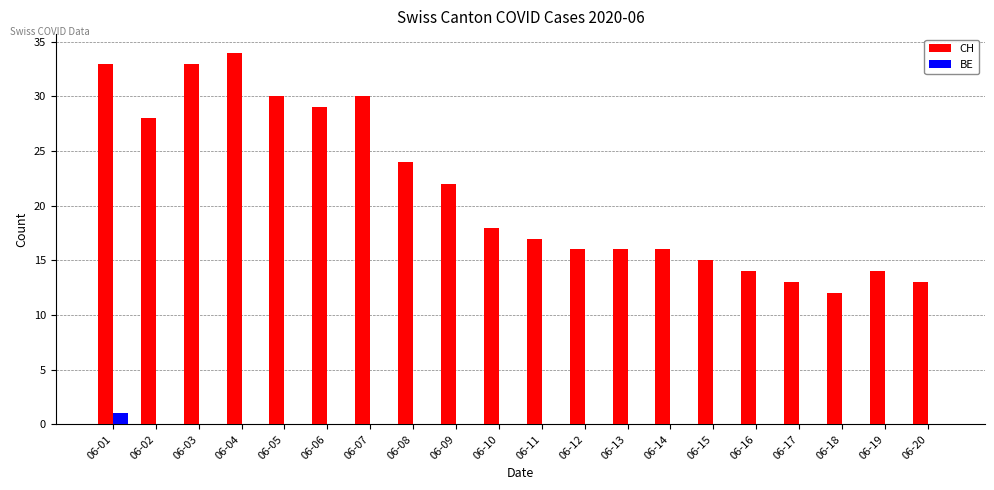

True or false: BE has a value of 0 at 06-16.

True